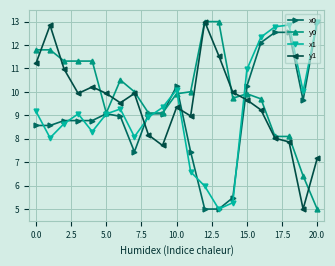

What is the value of the y1 point at the 16th from the left?

9.7